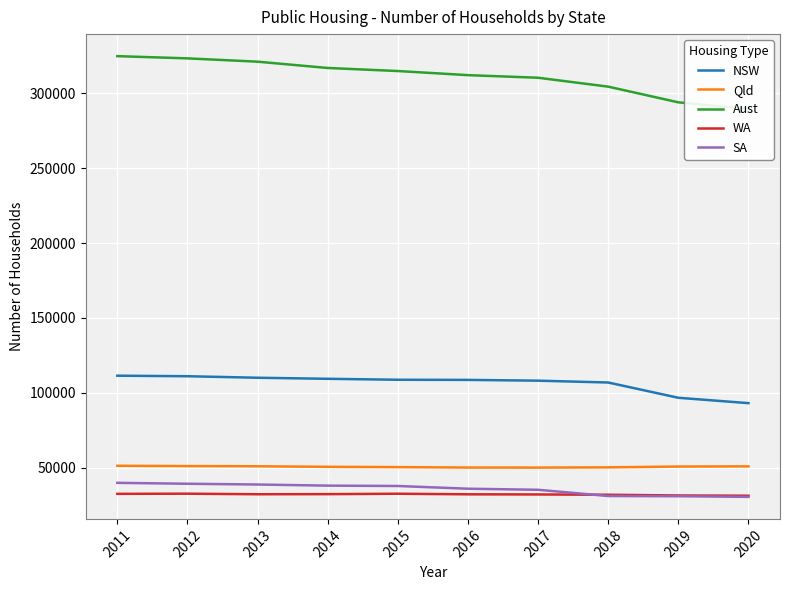

True or false: Qld and NSW intersect in this chart.

False